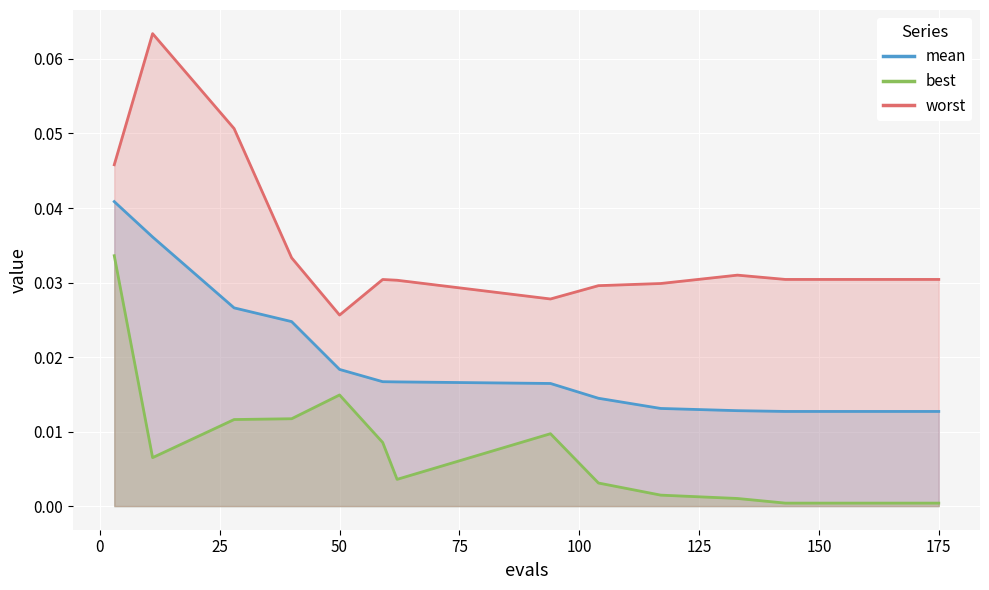

Which series has the widest spread of values?

worst